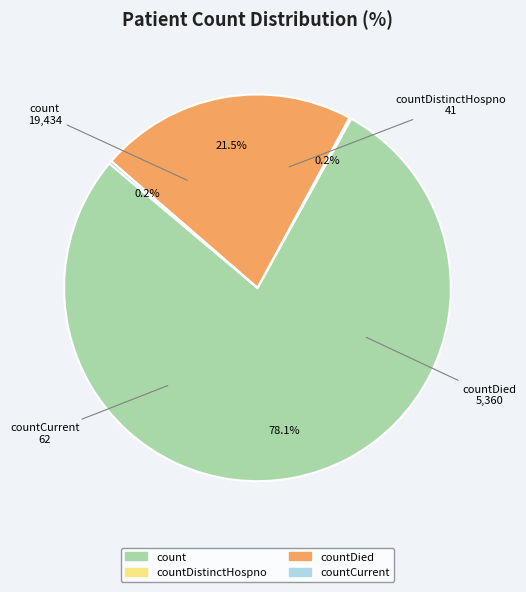

Does any single category account for the majority?

Yes